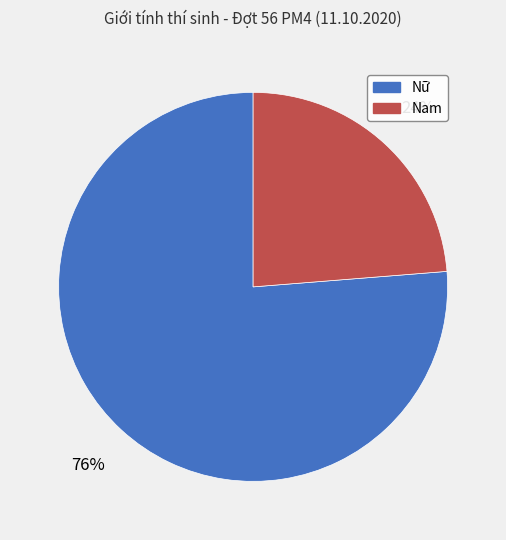

What is the largest slice in the pie chart?

Nữ